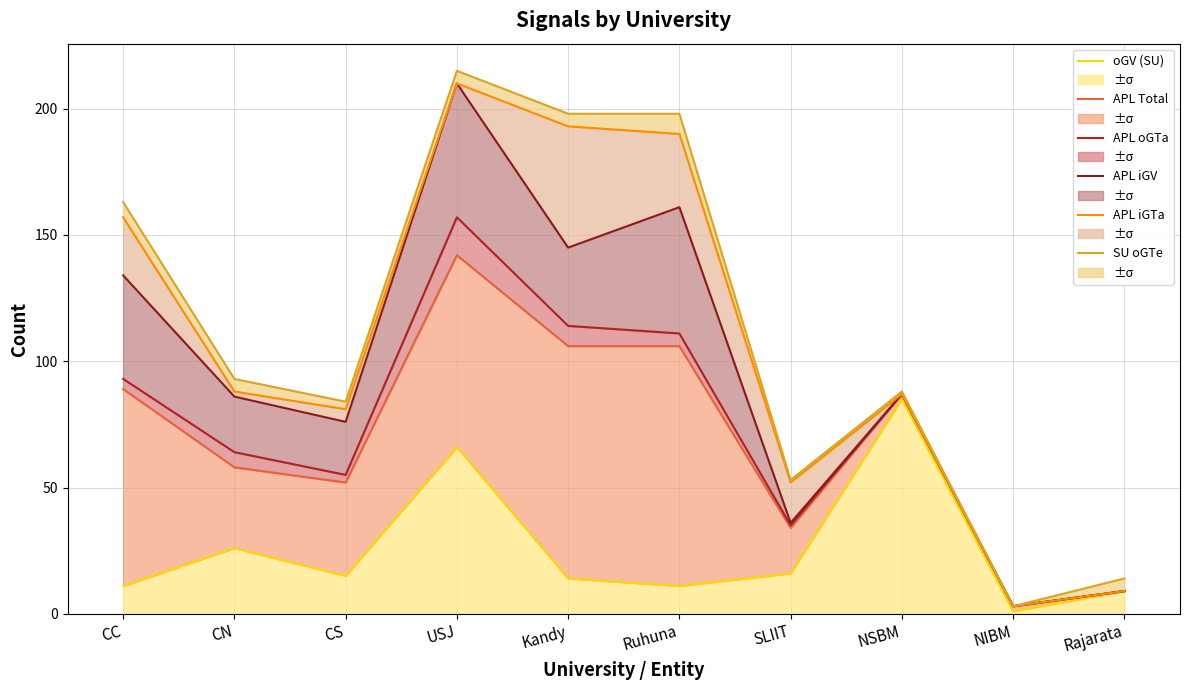

True or false: APL iGV (line) and SU oGTe (line) intersect in this chart.

False